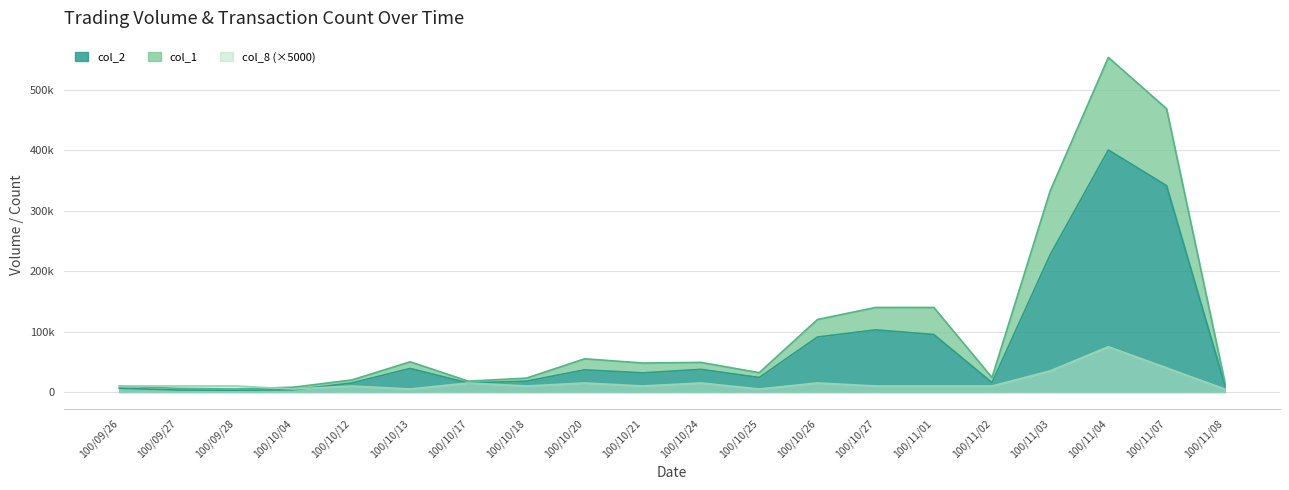

What is the sum of all col_8 values?

320000